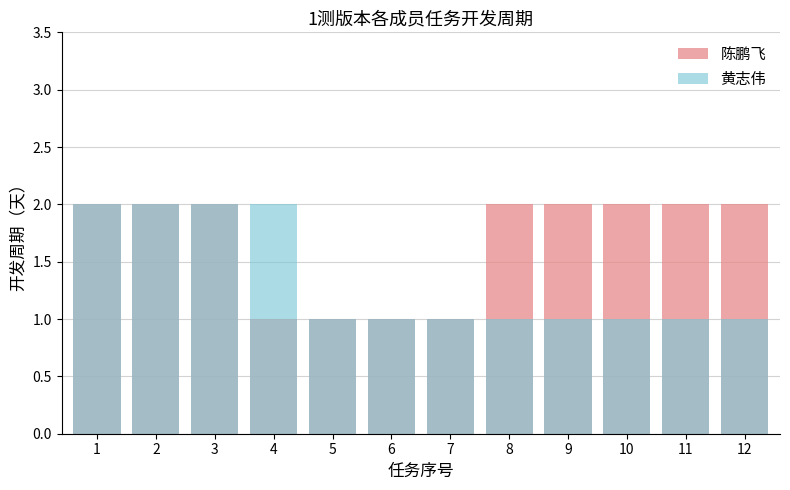

Which series has the largest range (max minus min)?

陈鹏飞